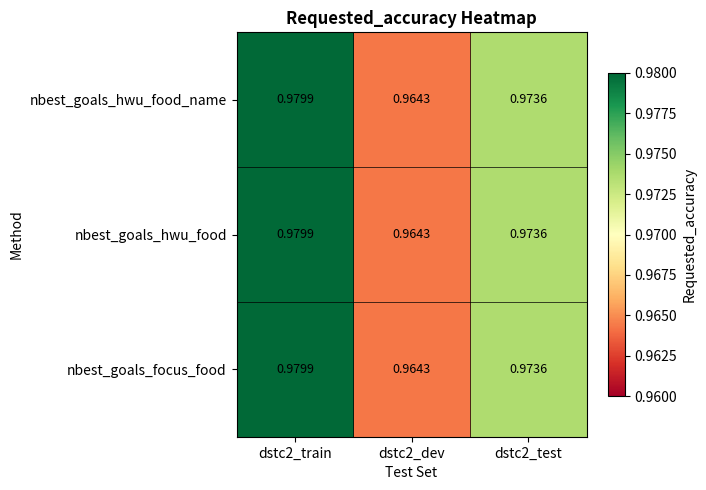

How many series are shown in this chart?

3